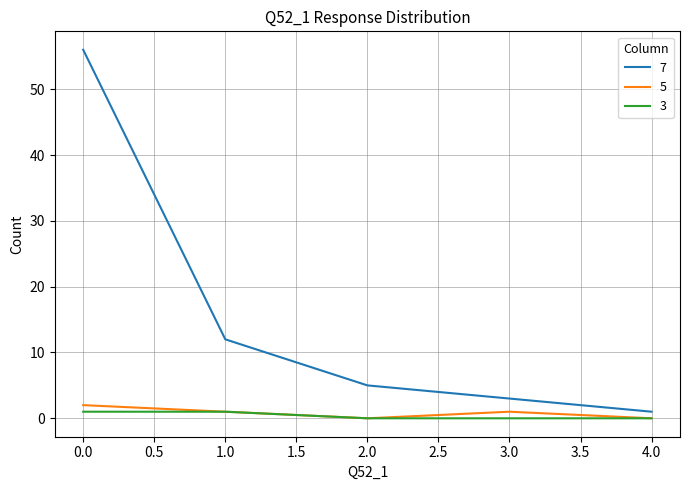

Which series has the largest range (max minus min)?

7